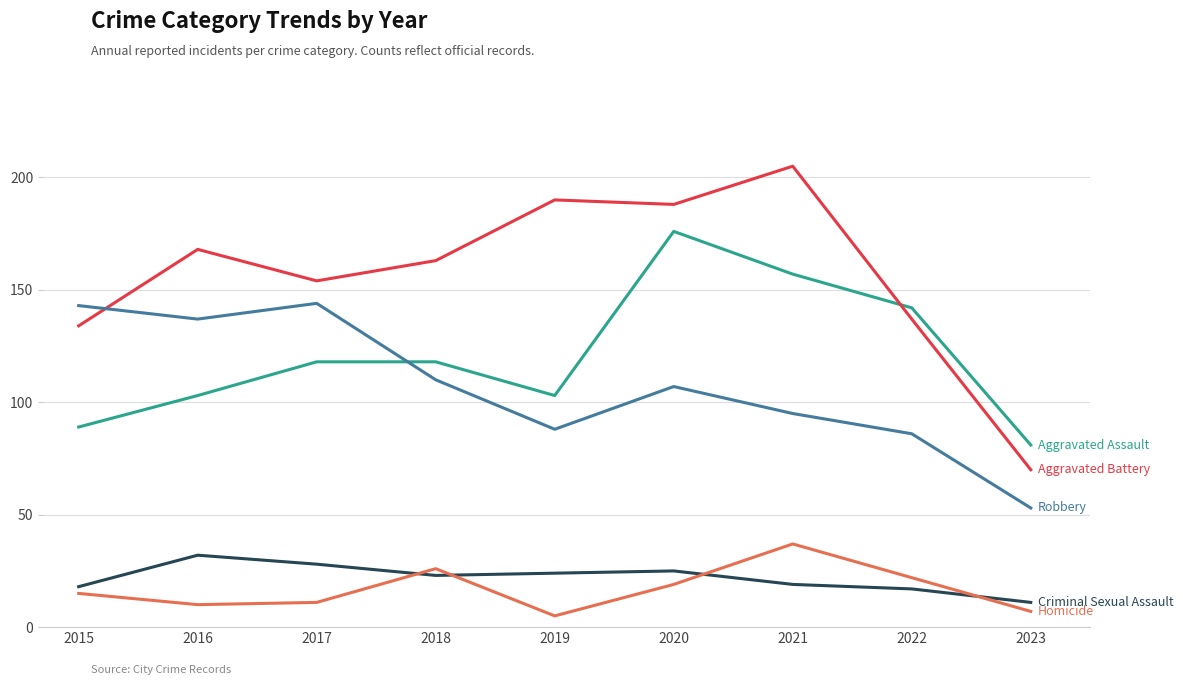

Reading left to right, transcribe all the data shown in this chart.

Aggravated Assault: 2015=89	2016=103	2017=118	2018=118	2019=103	2020=176	2021=157	2022=142	2023=81
Aggravated Battery: 2015=134	2016=168	2017=154	2018=163	2019=190	2020=188	2021=205	2022=137	2023=70
Criminal Sexual Assault: 2015=18	2016=32	2017=28	2018=23	2019=24	2020=25	2021=19	2022=17	2023=11
Homicide: 2015=15	2016=10	2017=11	2018=26	2019=5	2020=19	2021=37	2022=22	2023=7
Robbery: 2015=143	2016=137	2017=144	2018=110	2019=88	2020=107	2021=95	2022=86	2023=53